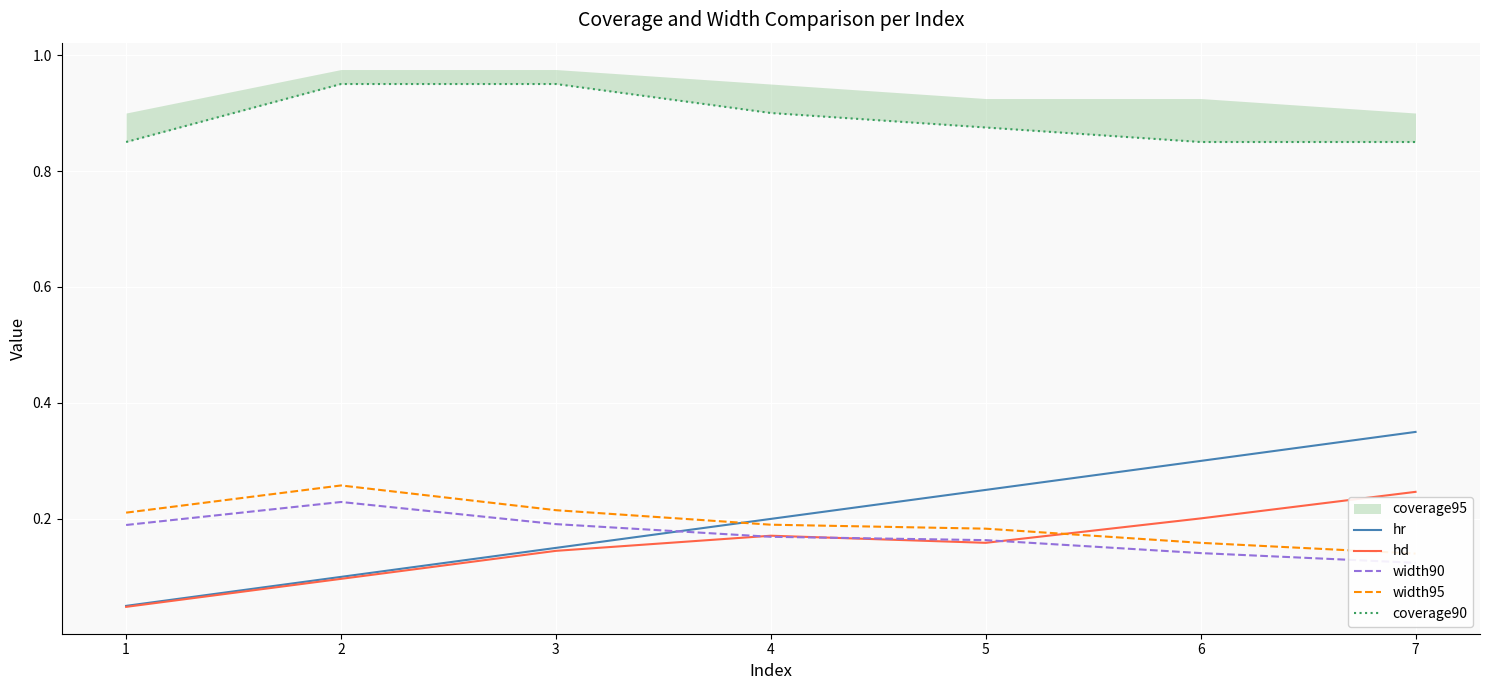

At which label does hr reach its peak?

7